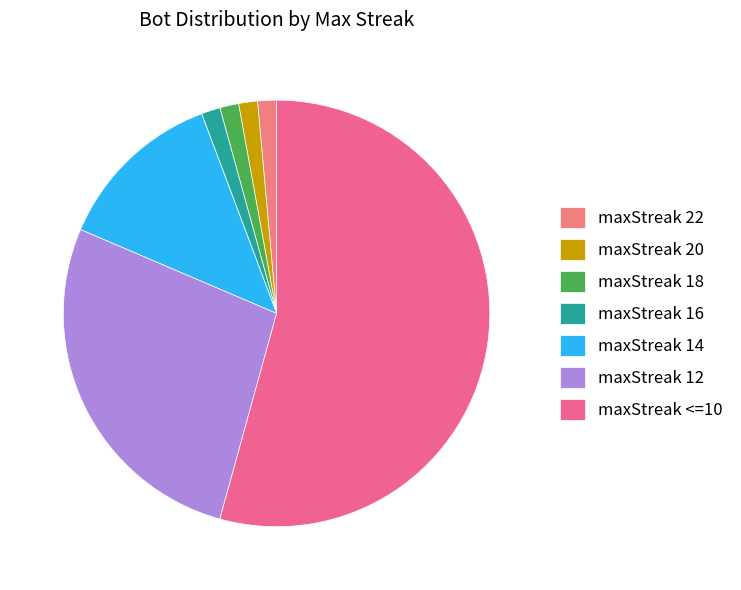

What is the majority slice?

maxStreak <=10